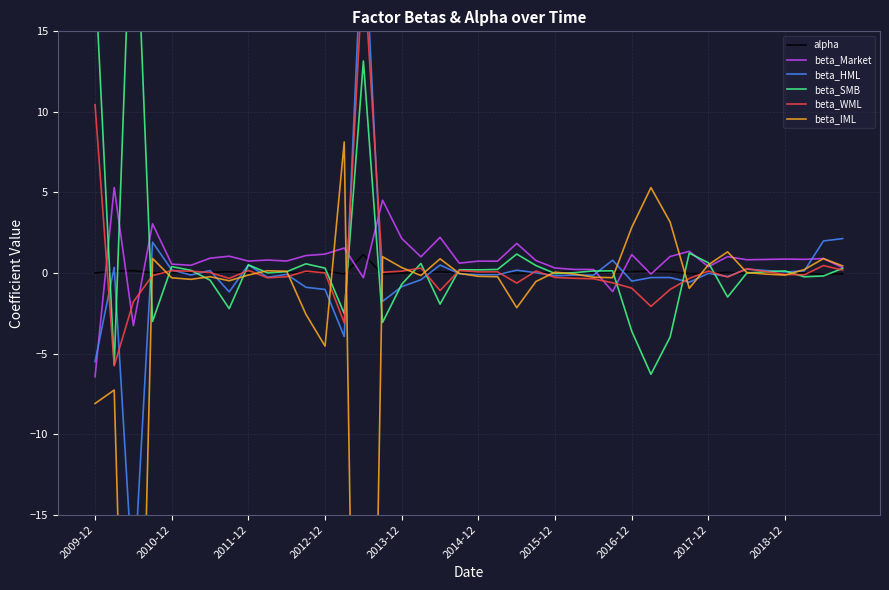

Which series has the largest total across all categories?

beta_Market